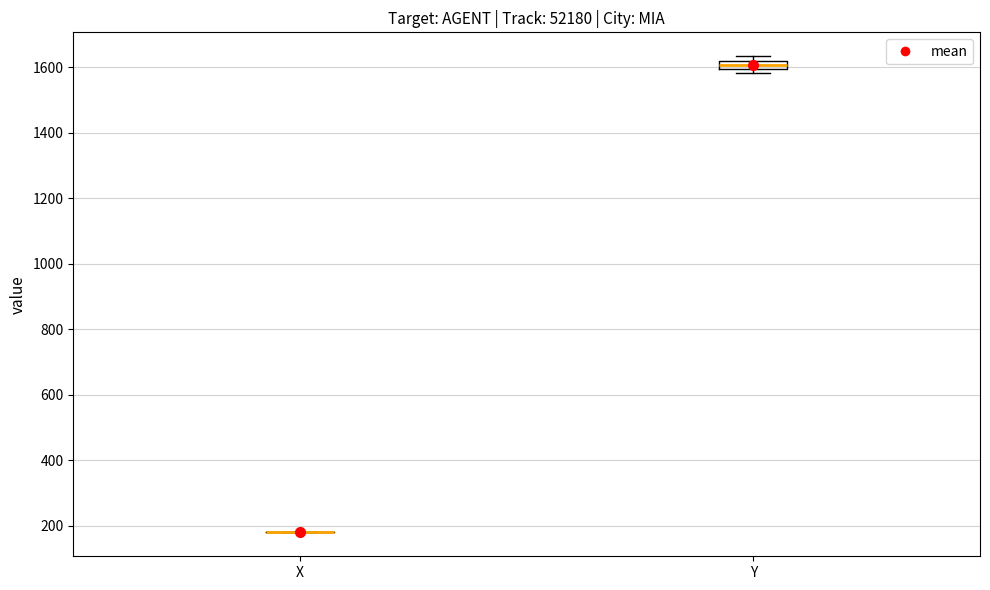

Comparing the boxes themselves (not the whiskers), which one is the tallest?

Y